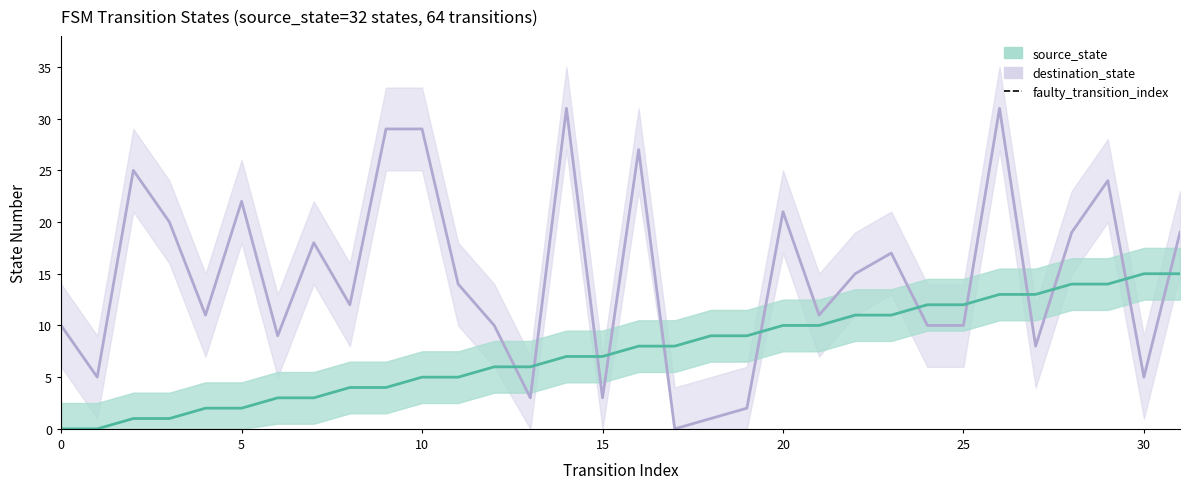

What is the difference between the destination_state values at 20 and 28?

2